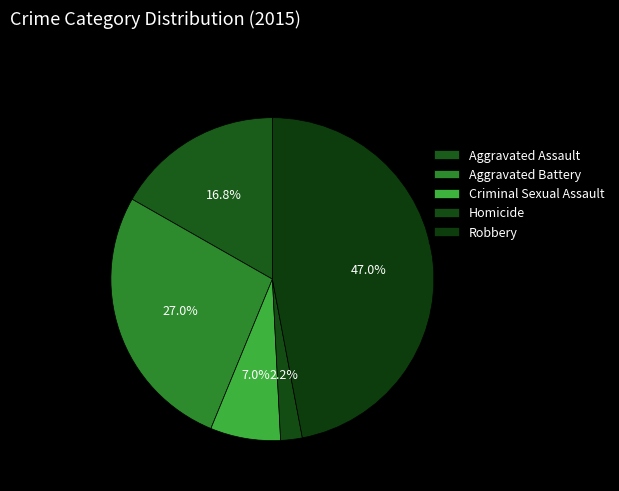

Count the number of slices in the pie.

5